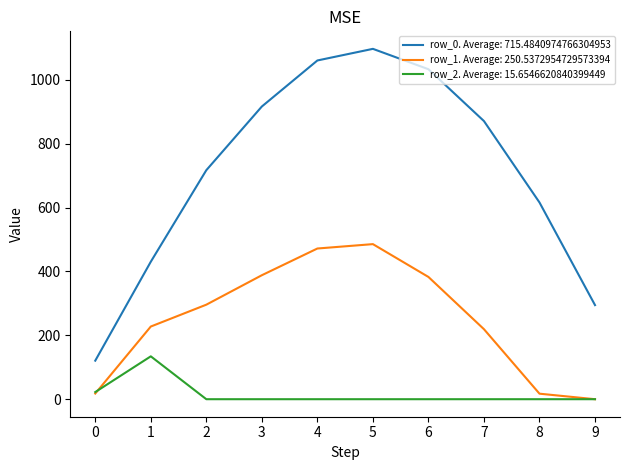

Does the chart have visible grid lines?

No